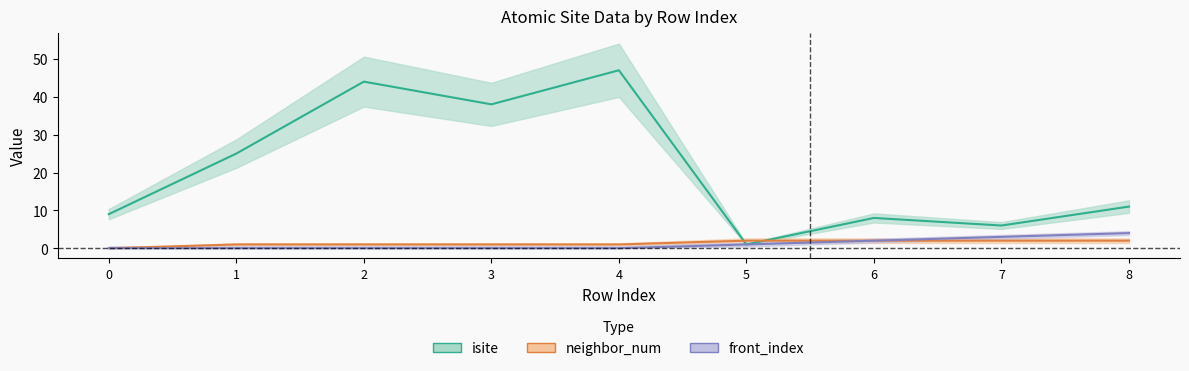

What is the value of the isite point at the 9th from the left?

11